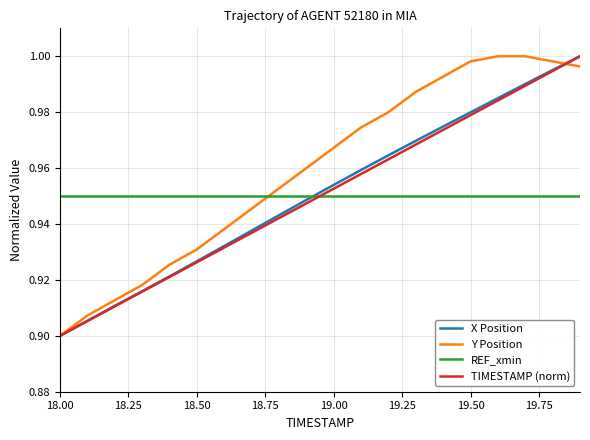

Which series ends up on top after the final intersection of X Position and Y Position?

X Position